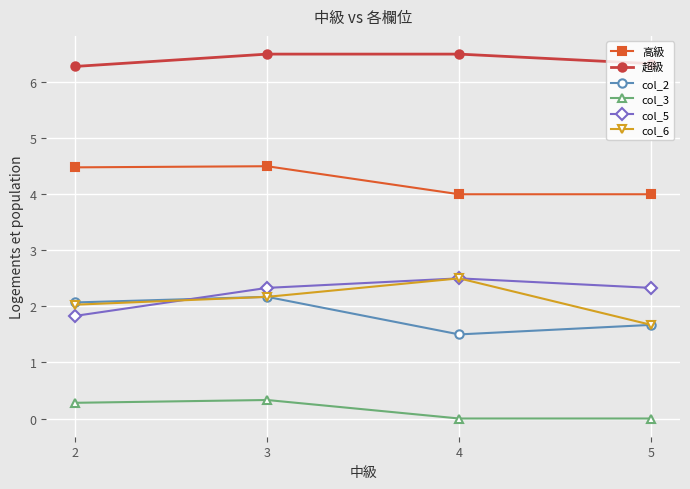

What are all the series names shown in the legend?

高級, 超級, col_2, col_3, col_5, col_6